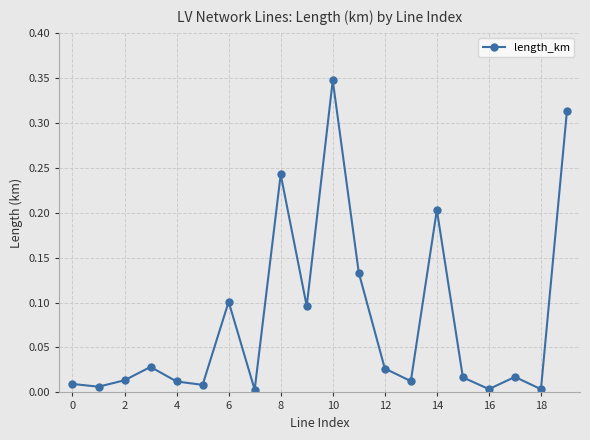

True or false: the data has more than 2 interior local peaks.

True